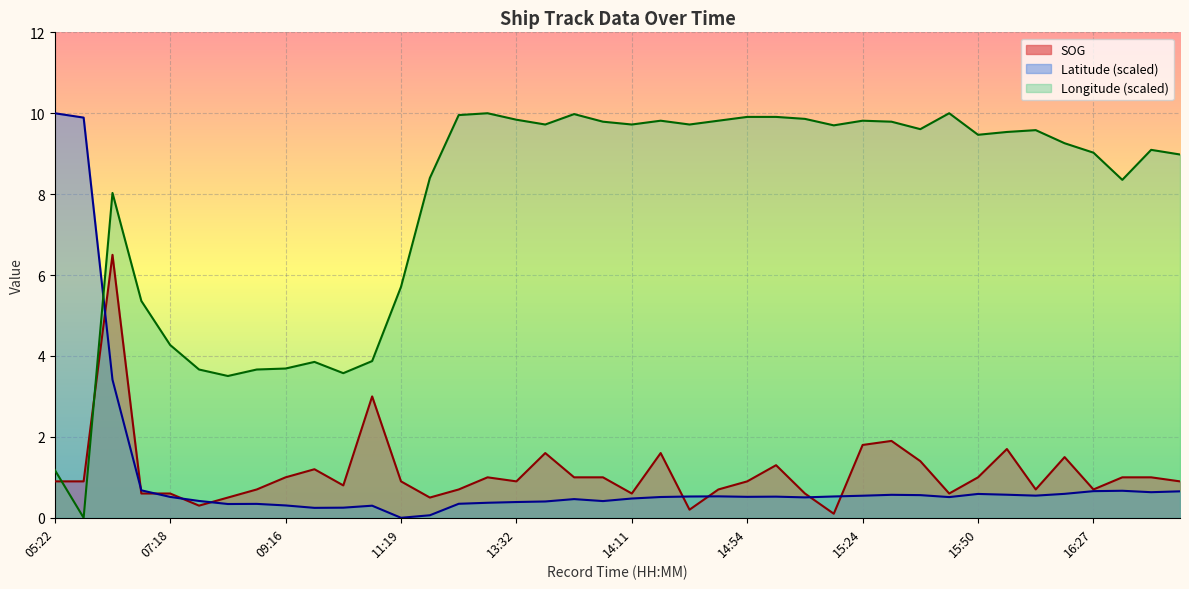

What is the highest value of the SOG series?

6.5